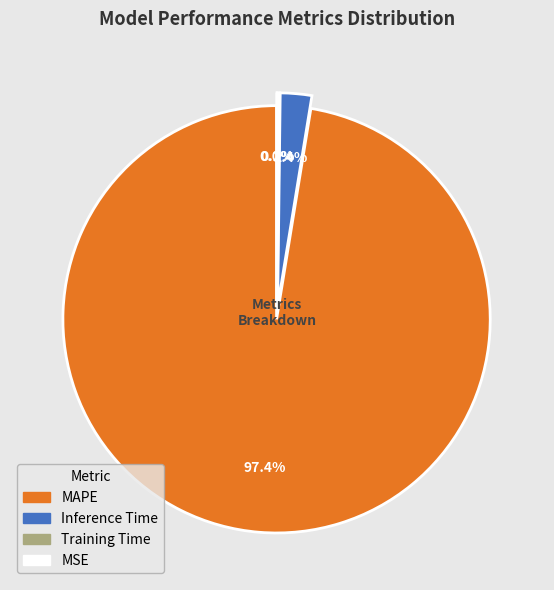

How many slices are in this pie chart?

4